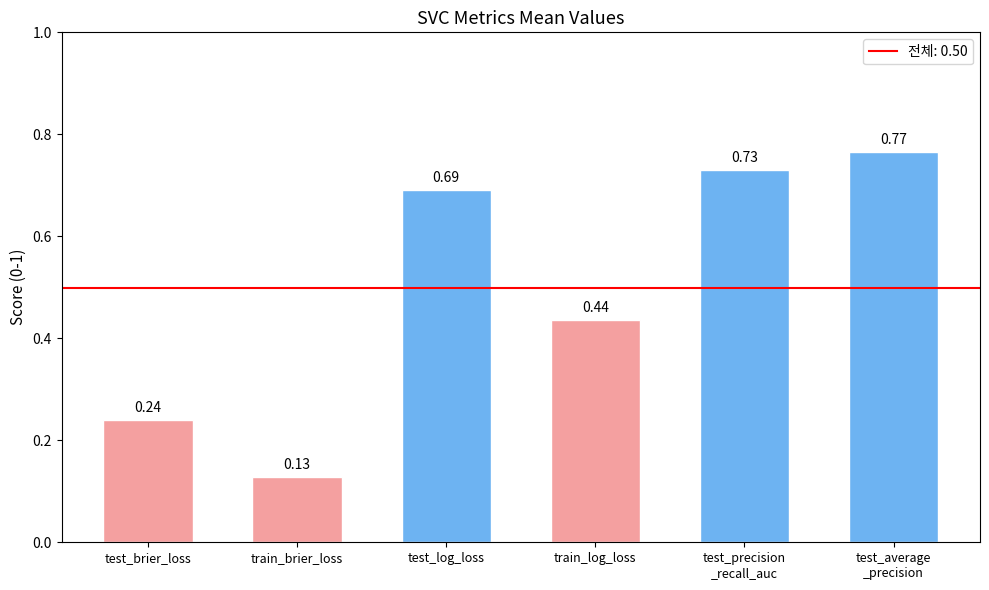

List the labels in order of value, largest first.

test_average
_precision, test_precision
_recall_auc, test_log_loss, train_log_loss, test_brier_loss, train_brier_loss